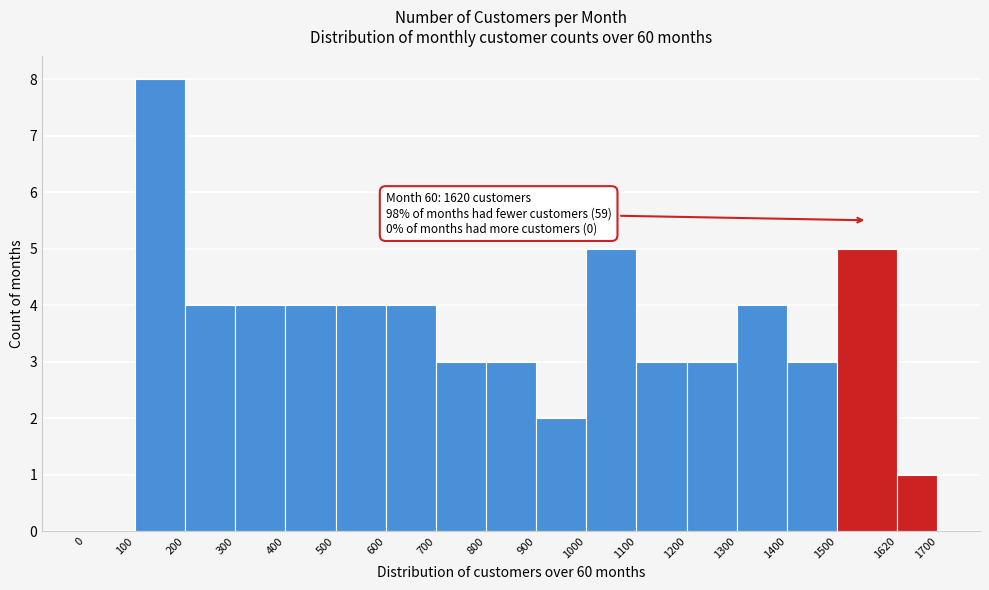

Which range on the x-axis has the tallest bar?

100 to 200